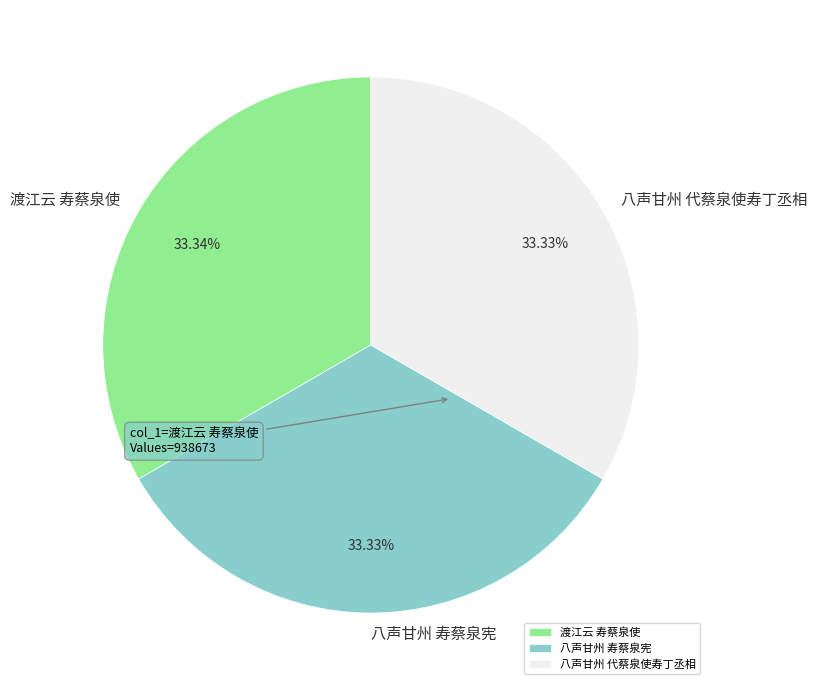

How many segments does this pie chart have?

3